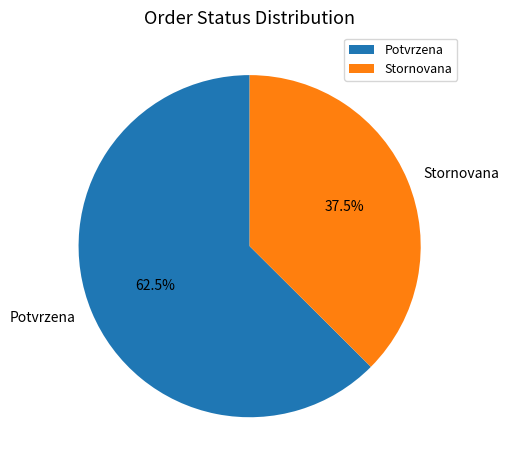

Rank the categories by value from lowest to highest.

Stornovana, Potvrzena